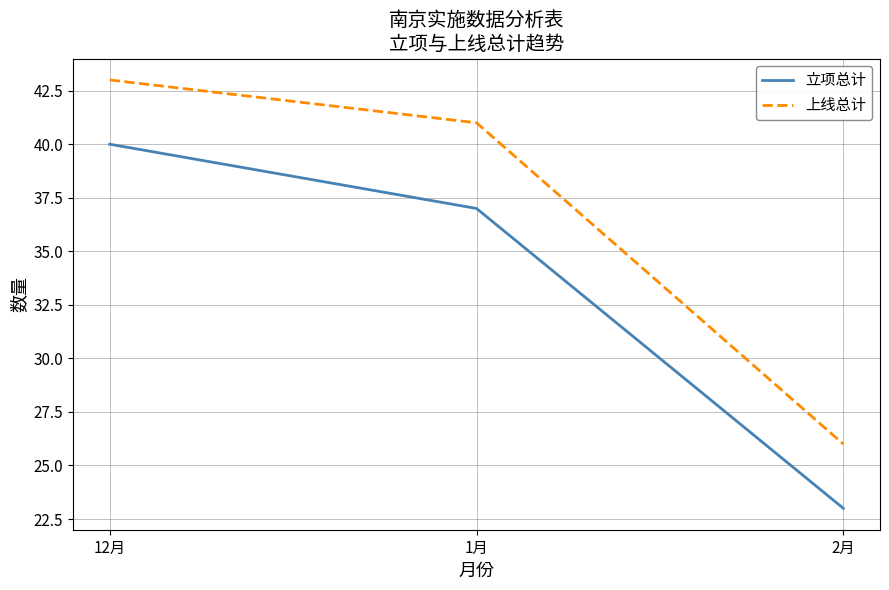

List the series in order of their overall mean, lowest first.

立项总计, 上线总计